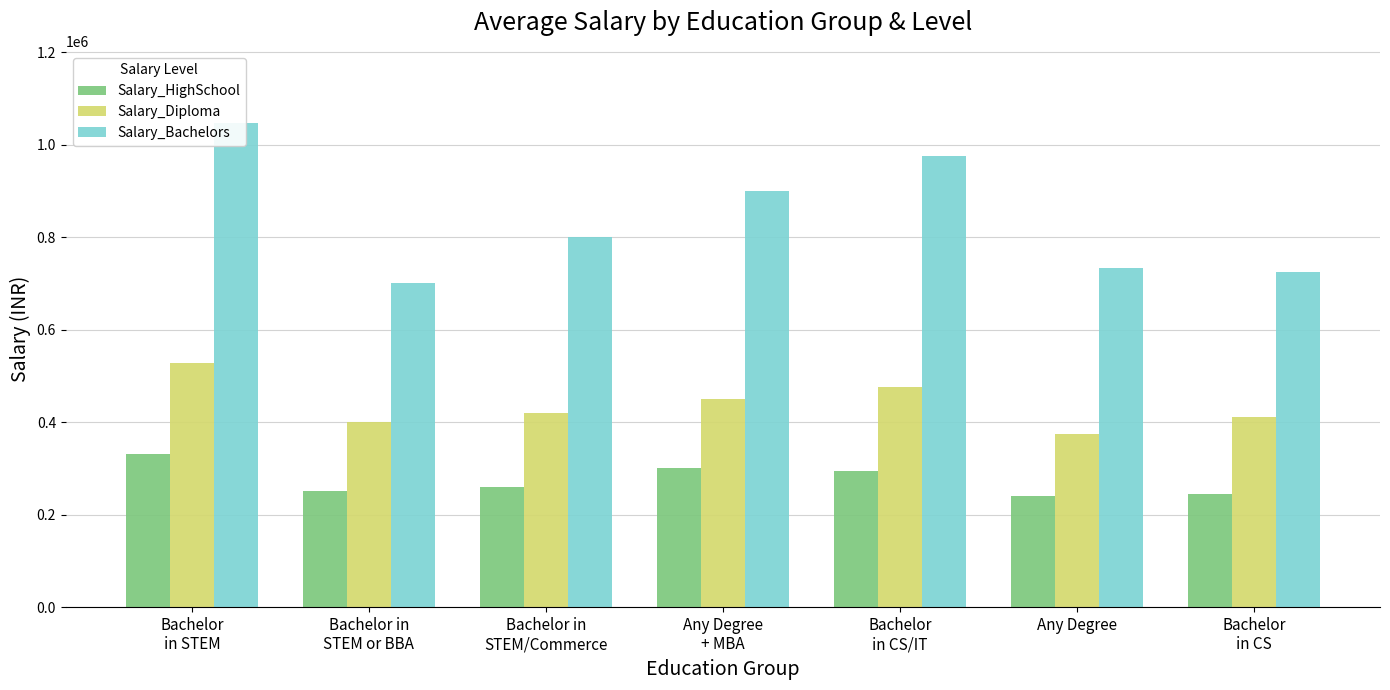

Between Bachelor
in STEM and Bachelor
in CS/IT, which series saw the biggest shift?

Salary_Bachelors